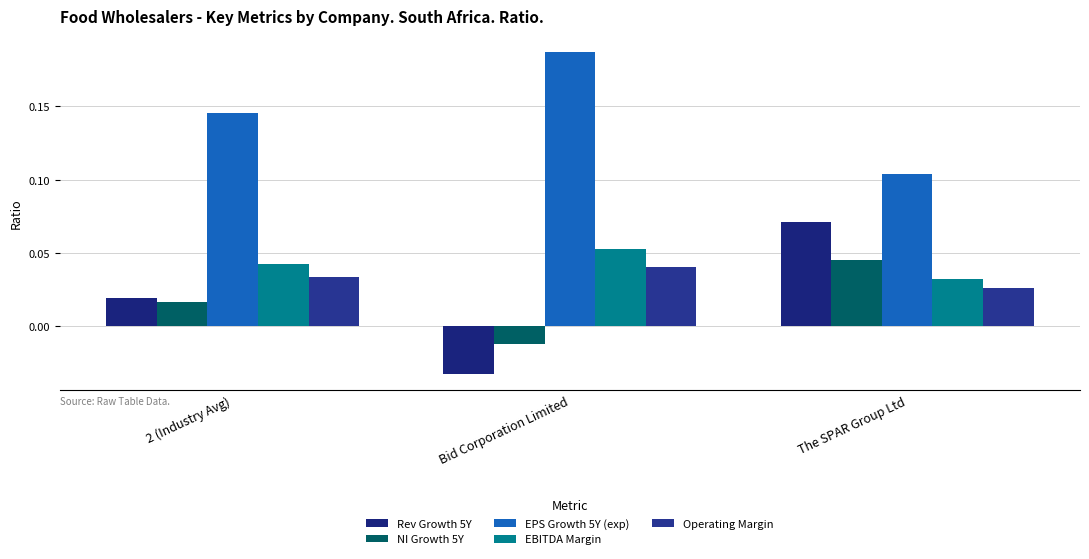

What is the sum of the NI Growth 5Y values at 2 (Industry Avg) and The SPAR Group Ltd?

0.1